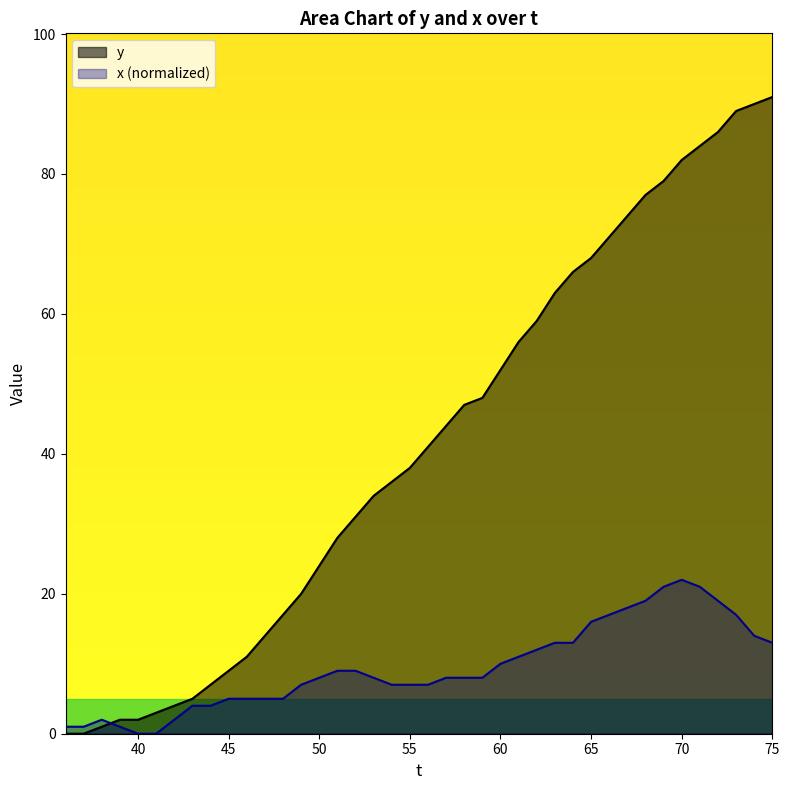

Which series has the widest spread of values?

y